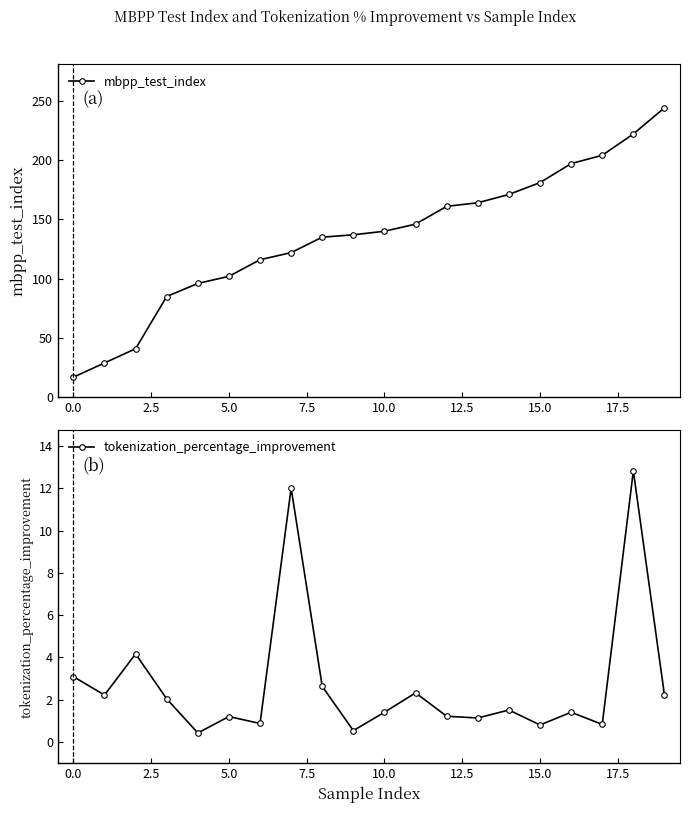

Does the chart have visible grid lines?

No